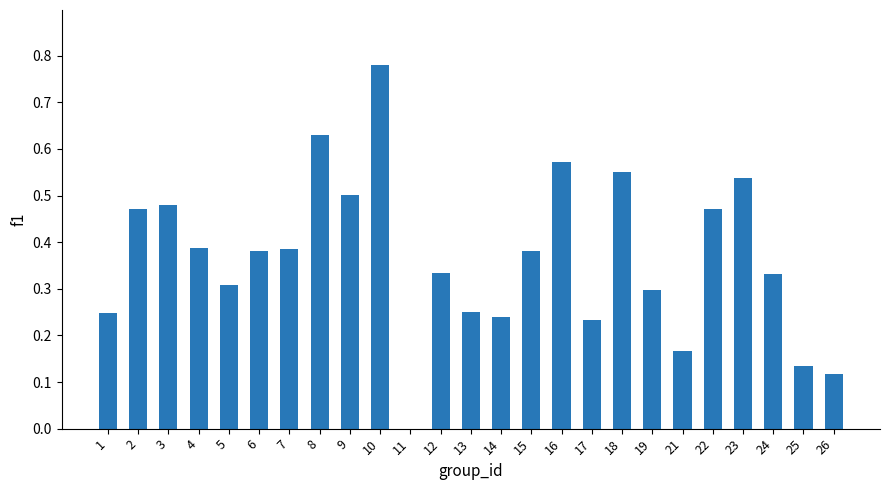

The chart shows a value of 0.3 at 24. True or false?

True